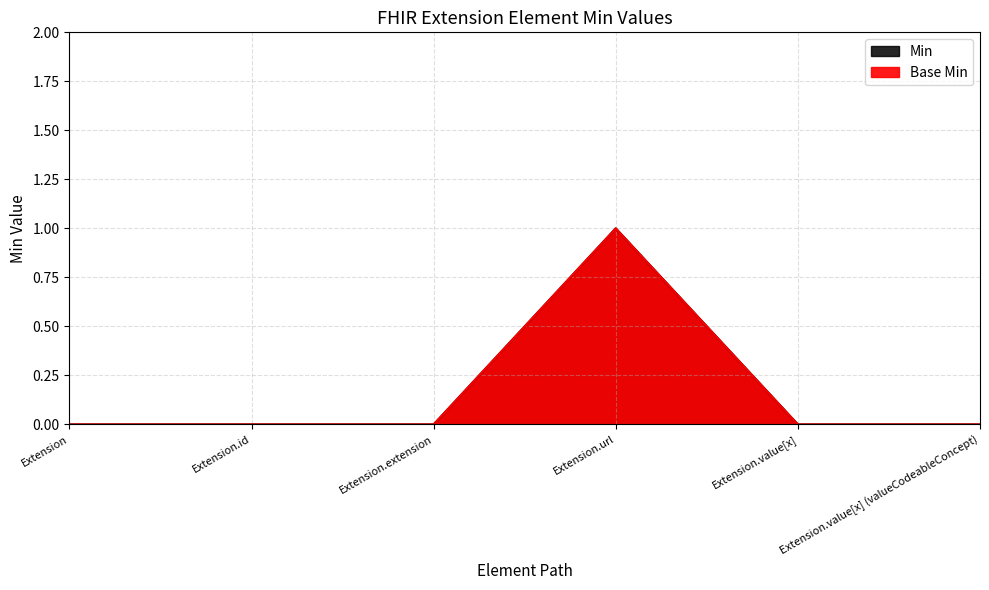

At Extension, list the series in order from smallest to largest.

Base Min, Min